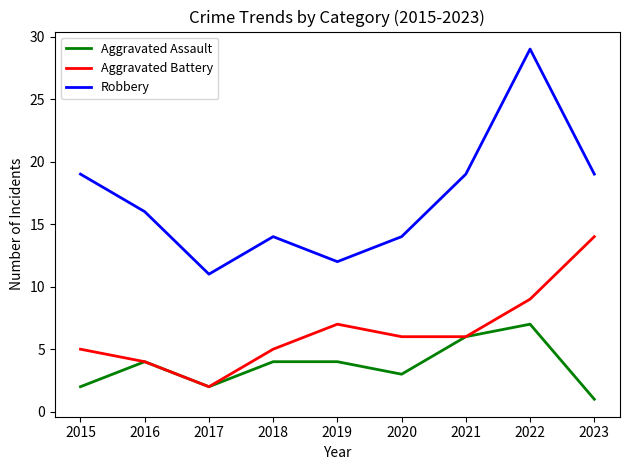

Which series has the largest total across all categories?

Robbery